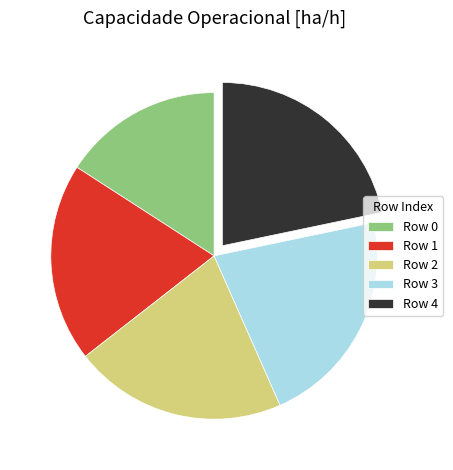

Count the number of slices in the pie.

5